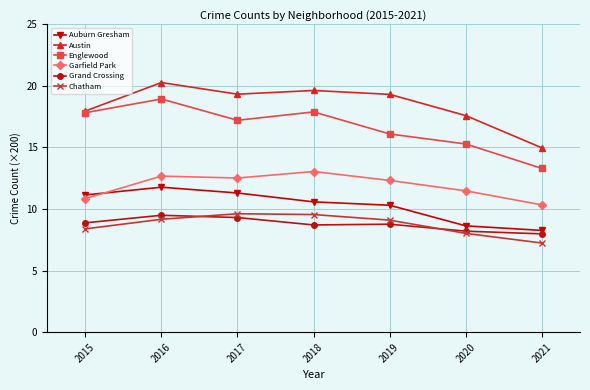

Is it true that Grand Crossing equals 6.2 at 2016?

False